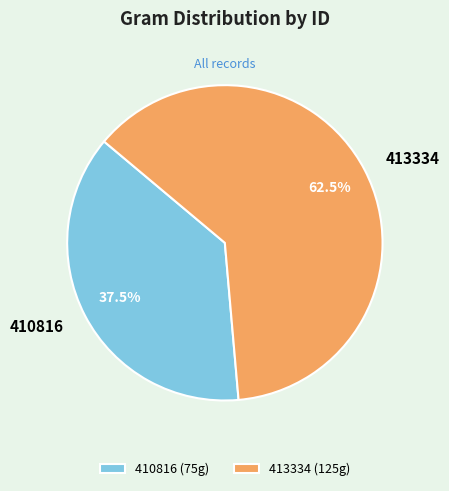

Which has a higher value, 410816 or 413334?

413334